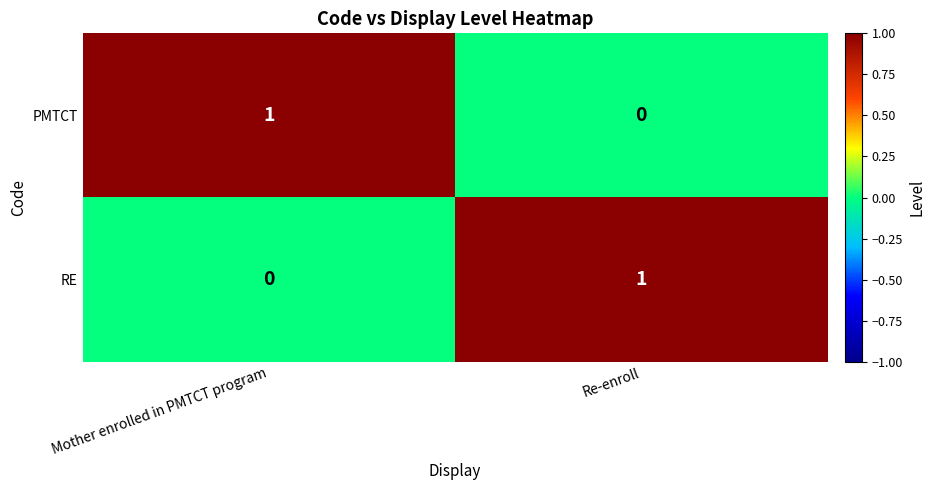

At which label does RE reach its peak?

Re-enroll